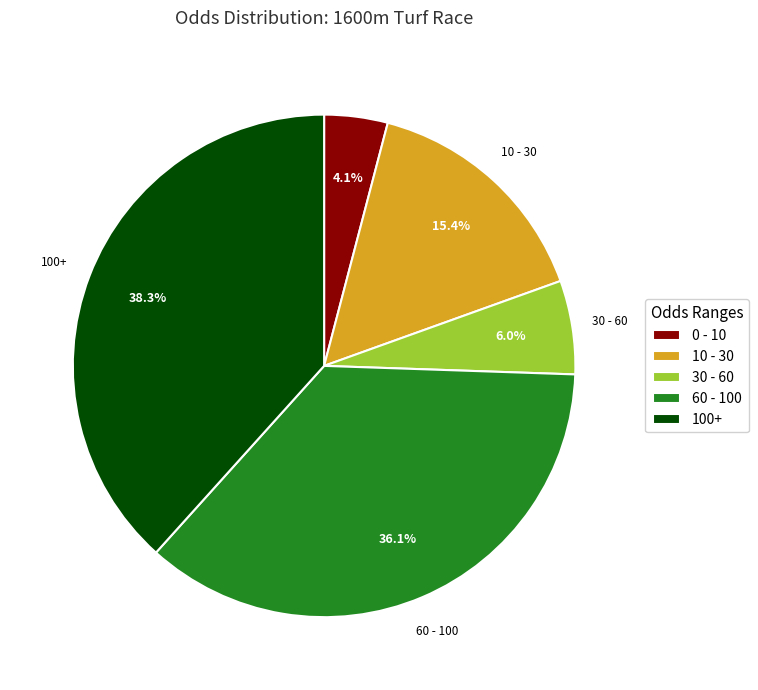

Rank the categories by value from lowest to highest.

0 - 10, 30 - 60, 10 - 30, 60 - 100, 100+